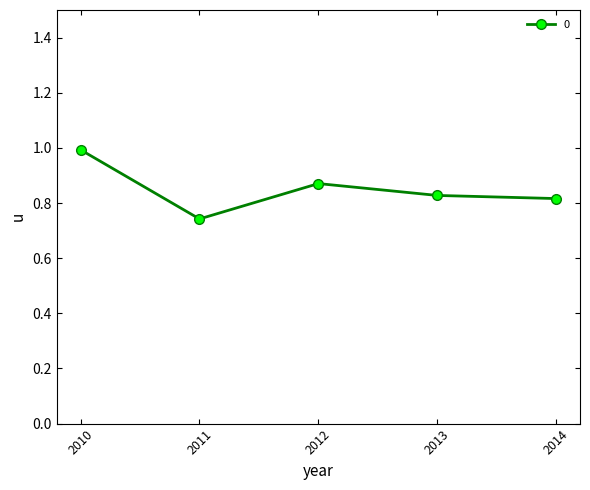

Is it true that the value at 2011 is 0.3?

False